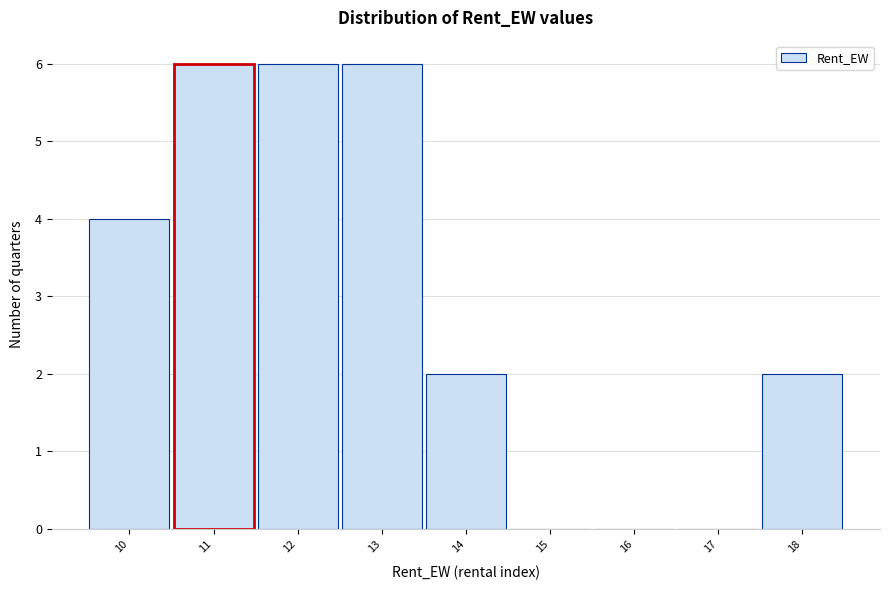

Reading left to right, what are all the values shown in this chart?

10=4	11=6	12=6	13=6	14=2	15=0	16=0	17=0	18=2